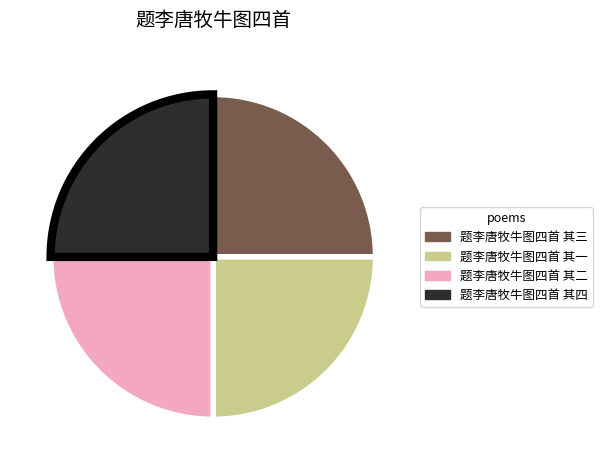

What is the ratio of the value at 题李唐牧牛图四首 其四 to the value at 题李唐牧牛图四首 其三?

1.0